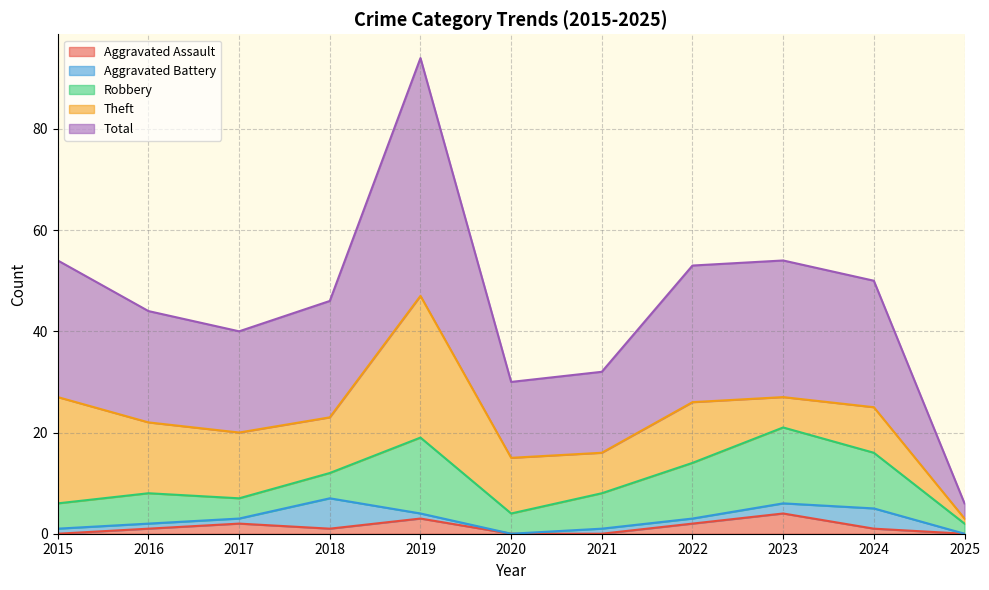

What value does the Total series have at 2018, to the nearest 5?

25